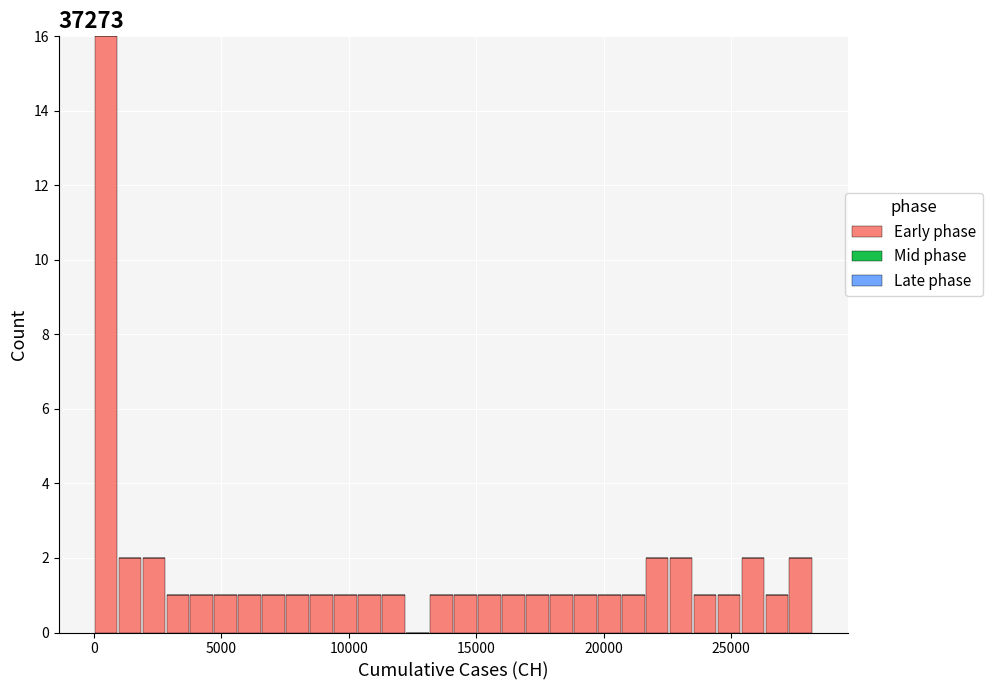

Read against the x-axis, roughly where is the centre of the tallest bar?

500